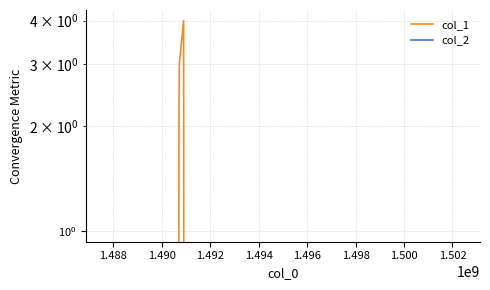

What is the value of the col_1 point at the 3rd from the left?

2